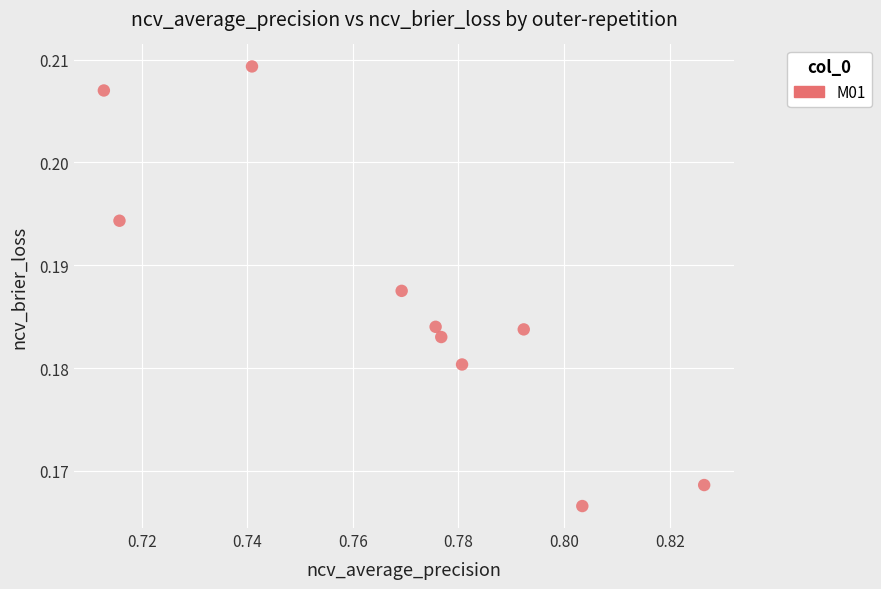

What is the average X value?

0.8